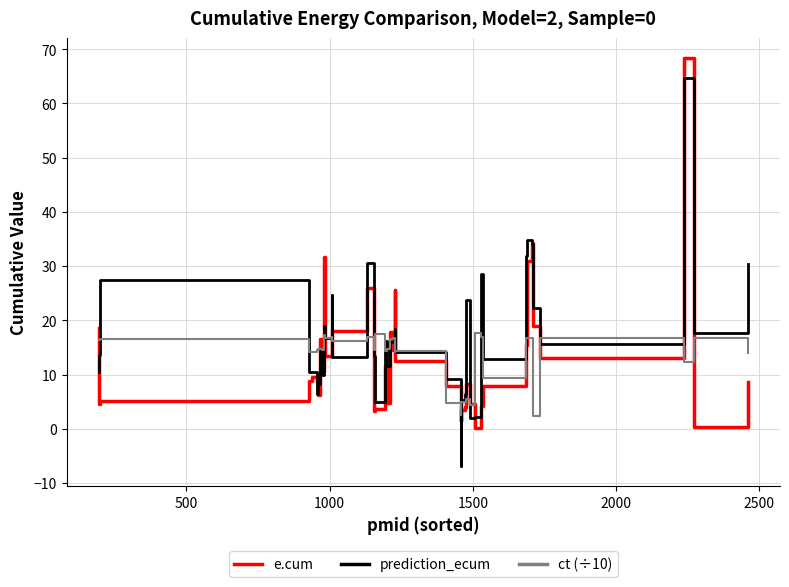

Which series has the largest total across all categories?

prediction_ecum